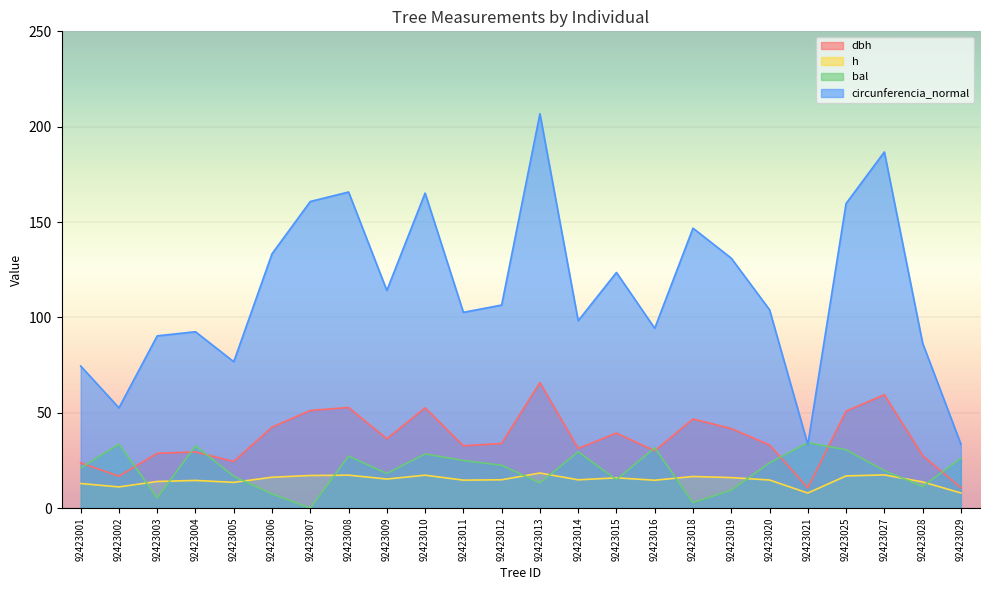

The dbh series shows 13.8 at 92423004. True or false?

False